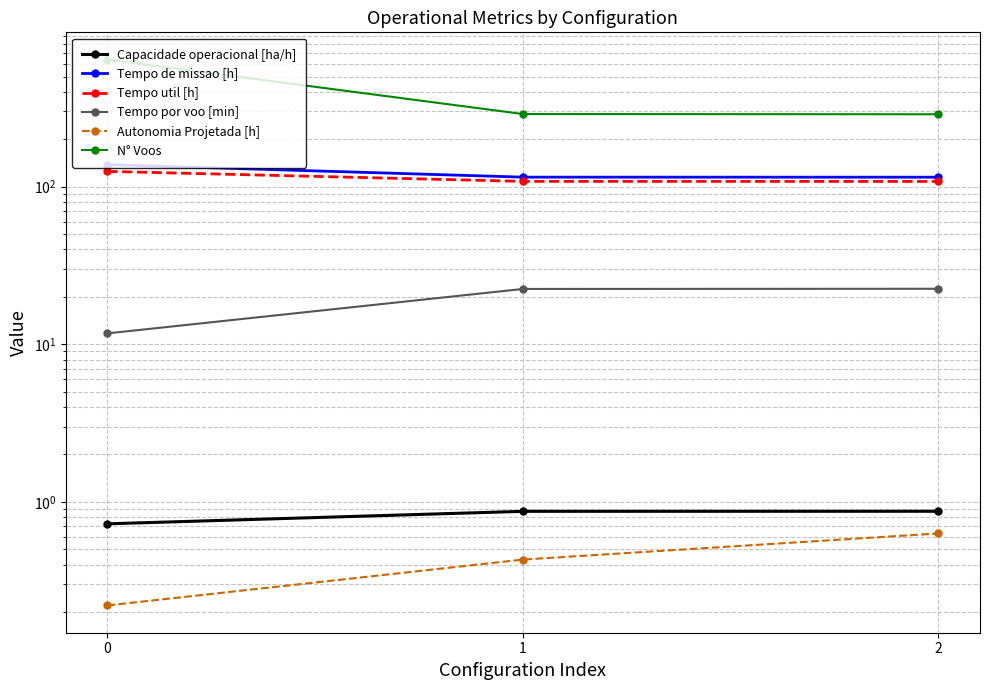

What are all the series names shown in the legend?

Capacidade operacional [ha/h], Tempo de missao [h], Tempo util [h], Tempo por voo [min], Autonomia Projetada [h], N° Voos